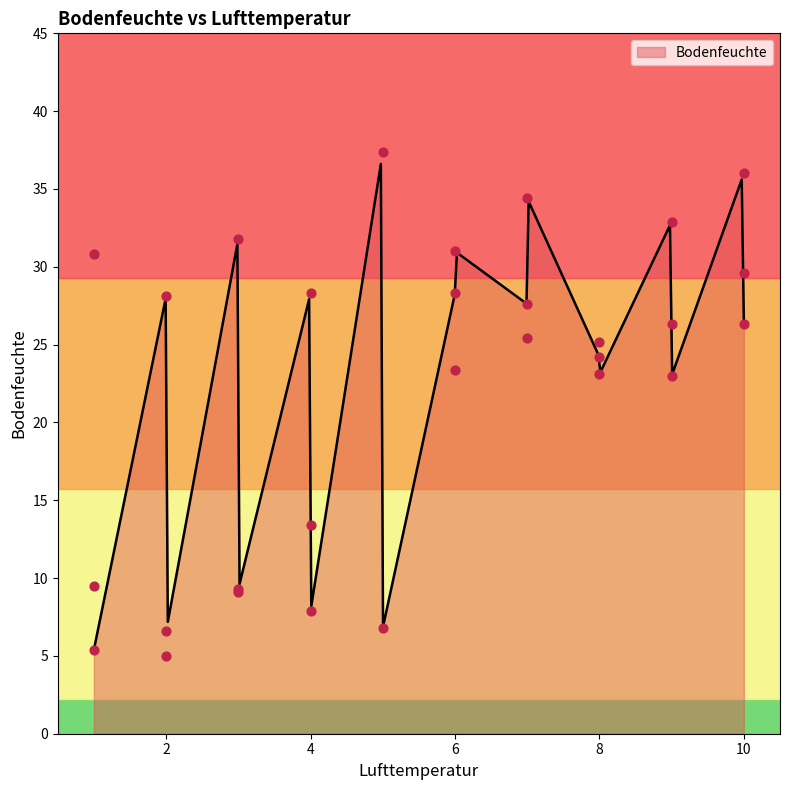

What is the change in value from 10 to 2?

+1.8